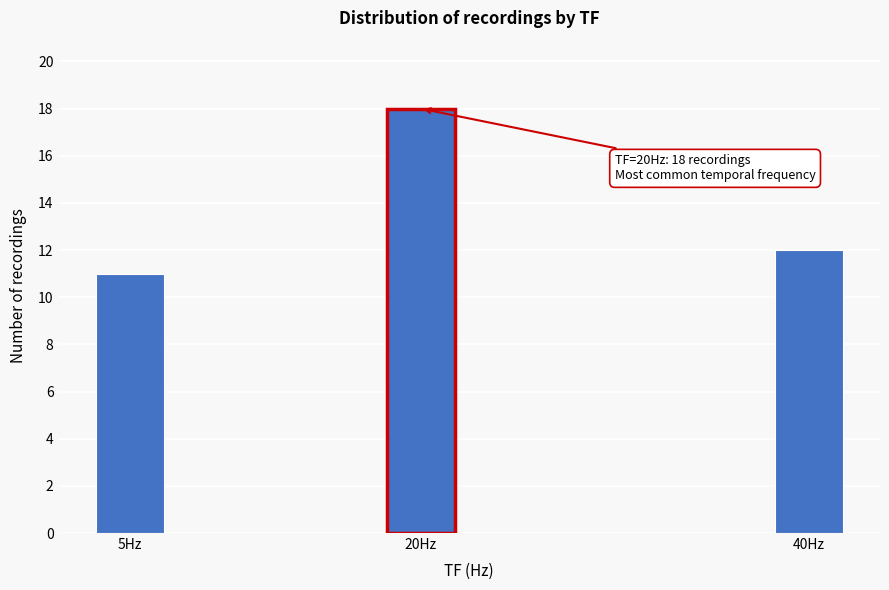

Reading right to left, transcribe all the data shown in this chart.

12	18	11